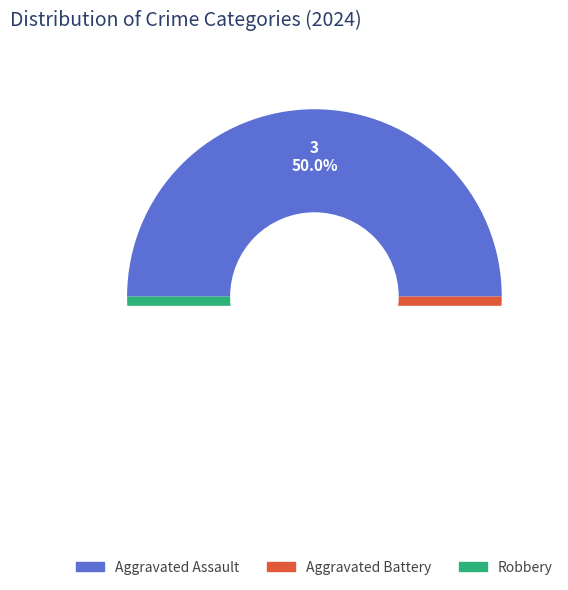

What is the smallest slice in the pie chart?

Aggravated Battery